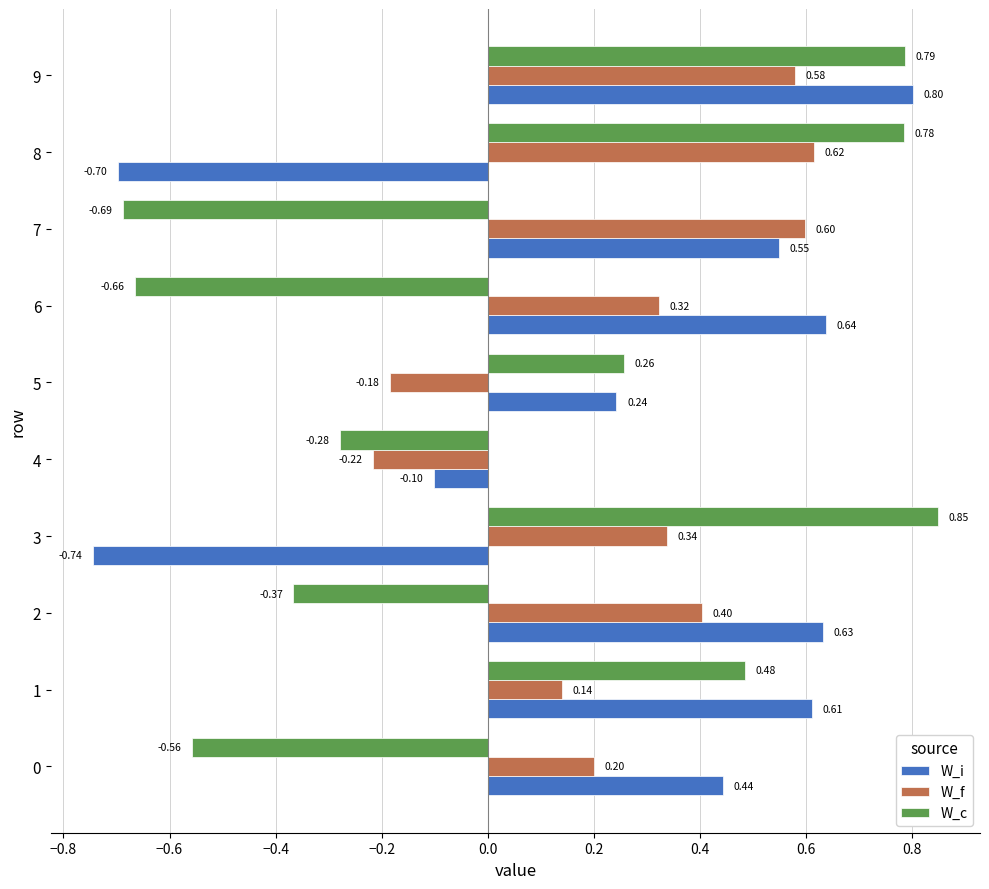

Between 1 and 5, which series saw the biggest shift?

W_i